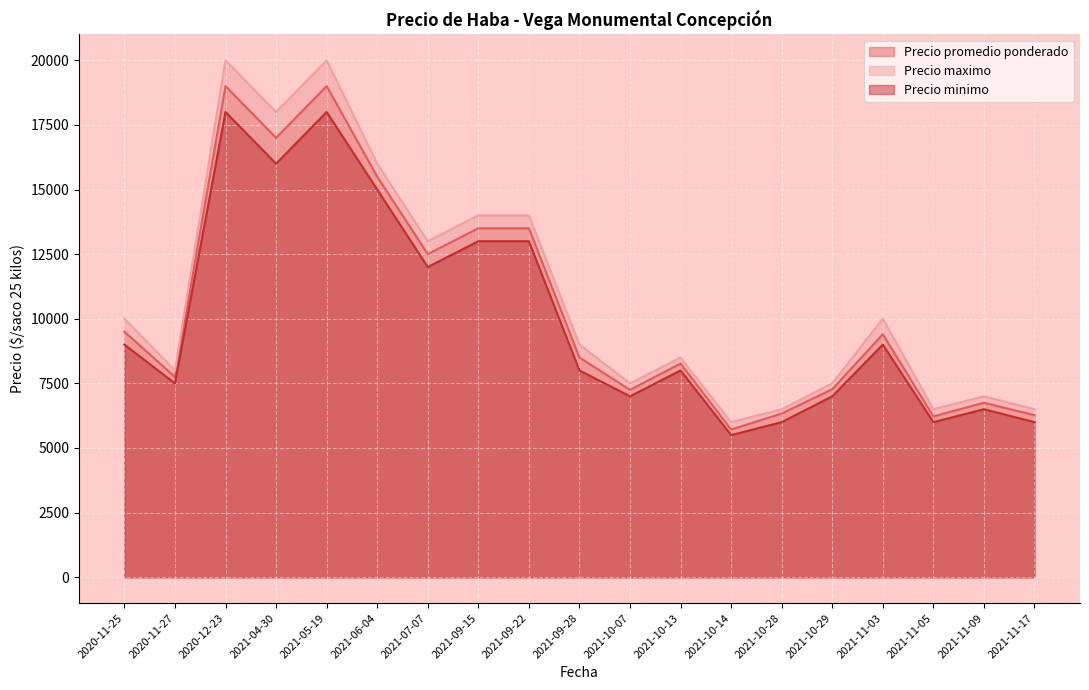

How many interior local peaks does the Precio minimo series have?

5